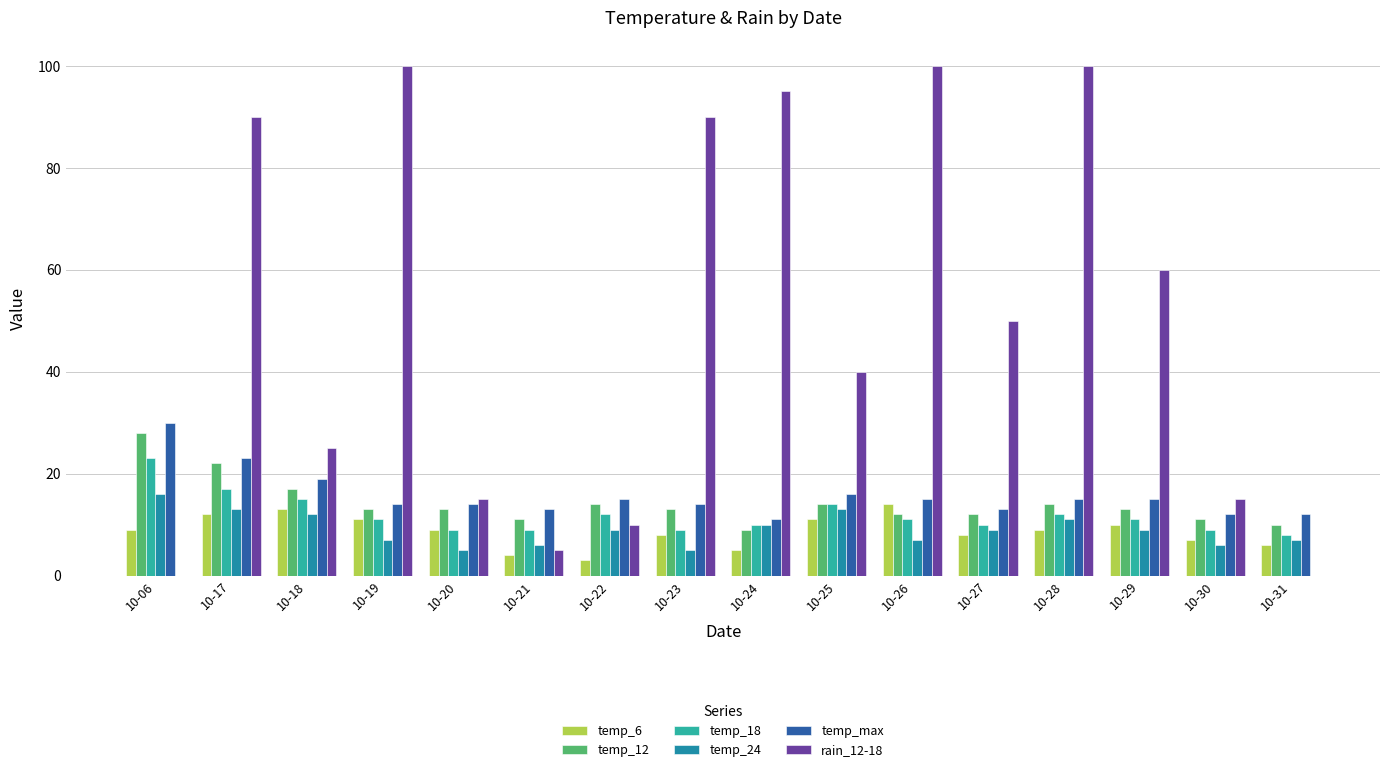

Is it true that temp_6 equals 9 at 10-20?

True